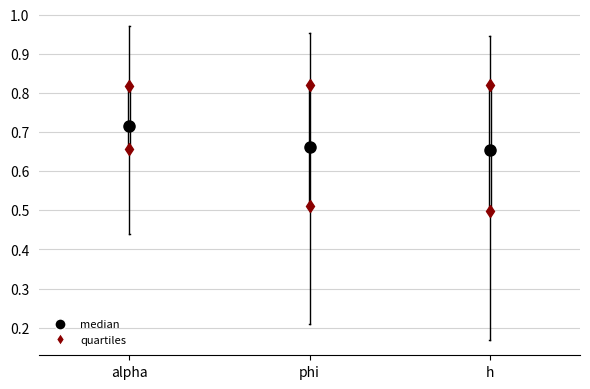

Reading left to right, read every box against the y-axis: the position of its median line, the range the box covers, and the ends of its whiskers. The values are not printed on the chart, so give them approximately, as read against the axis.

alpha: median 0.72, box 0.66 to 0.82, whiskers 0.44 to 0.97
phi: median 0.66, box 0.51 to 0.82, whiskers 0.21 to 0.95
h: median 0.66, box 0.50 to 0.82, whiskers 0.17 to 0.95